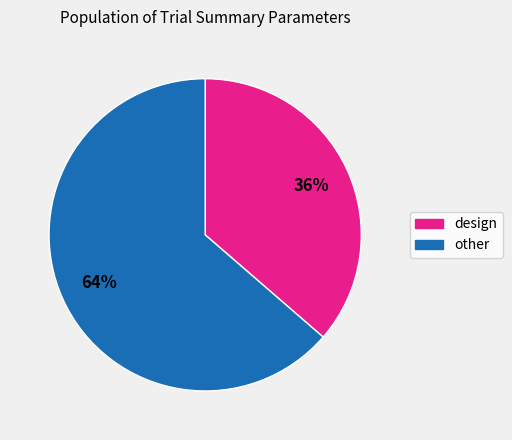

Count the number of slices in the pie.

2